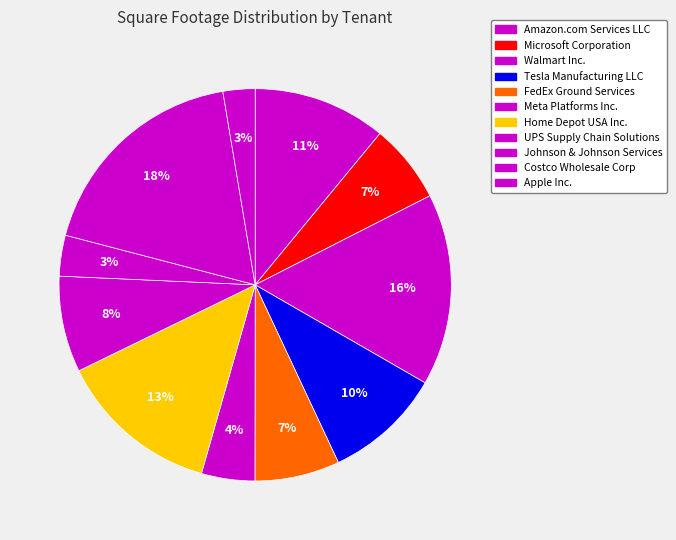

Count the number of slices in the pie.

11